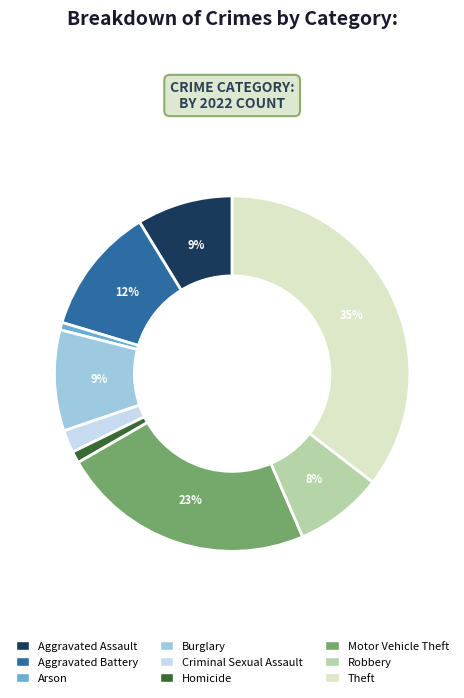

To the nearest percent, what is the combined percentage of Homicide and Aggravated Battery?

13%